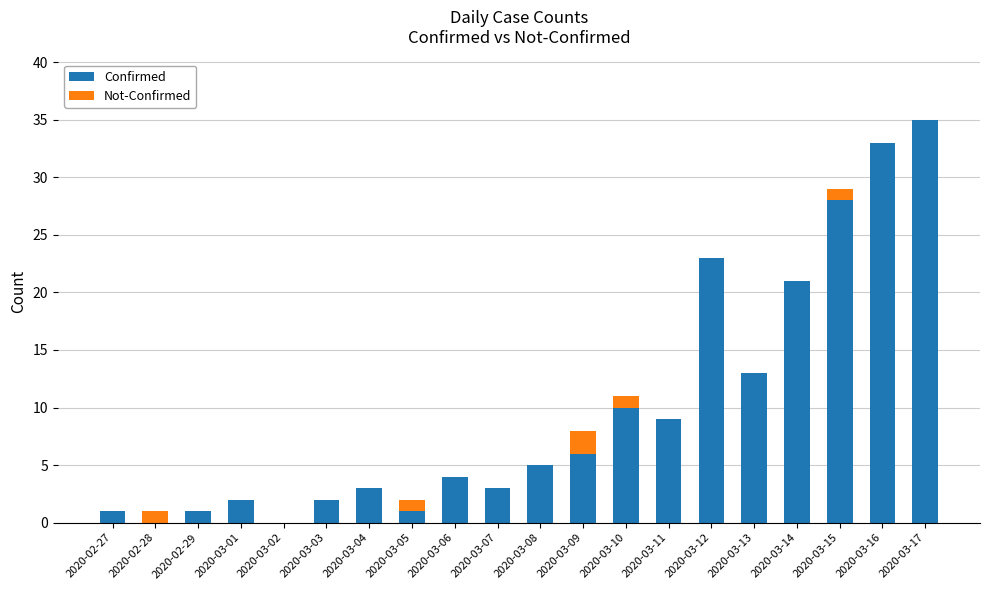

How many data points does each series have?

20